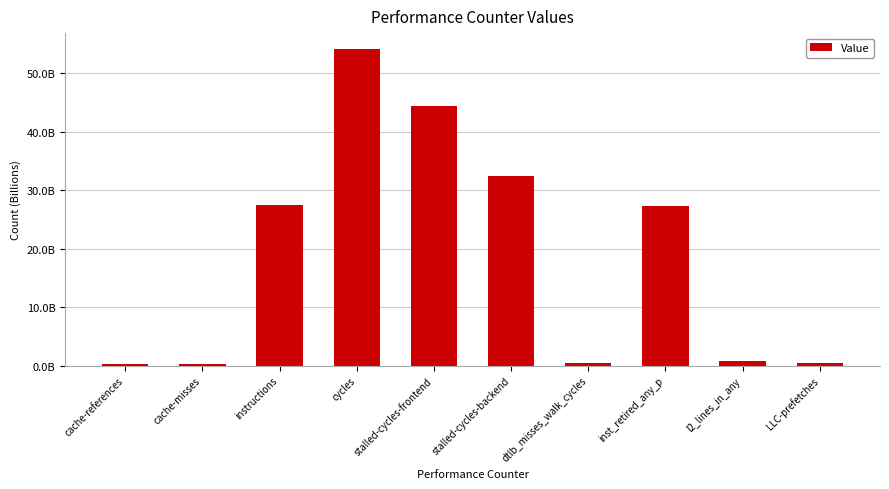

Which has a higher value, instructions or stalled-cycles-backend?

stalled-cycles-backend